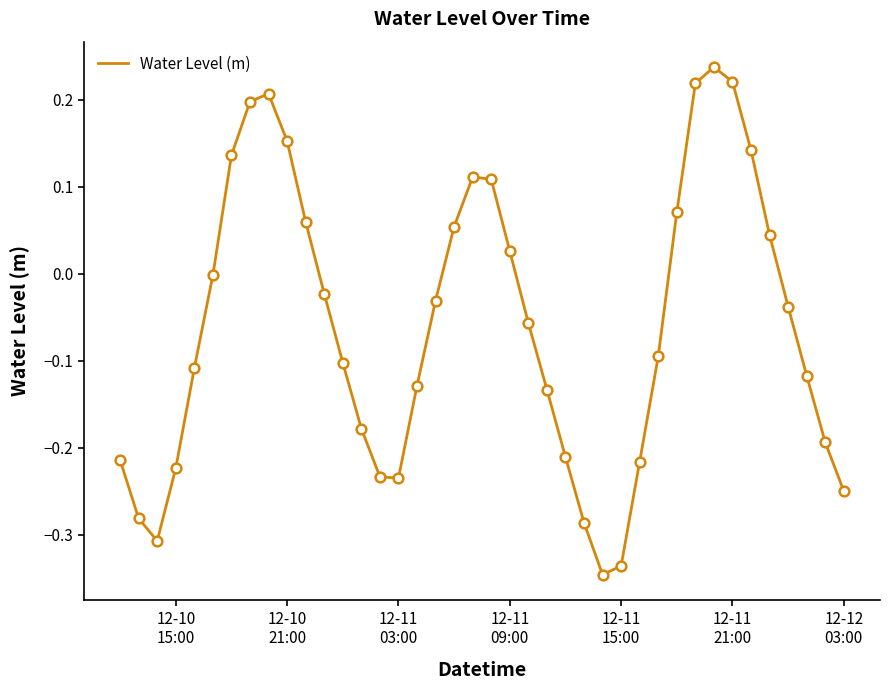

What is the difference between the maximum and minimum values?

0.6